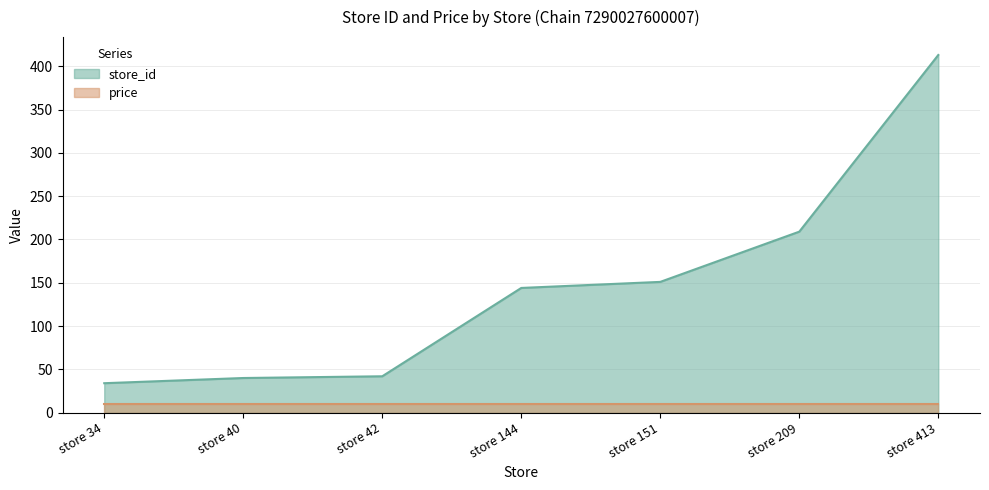

Reading left to right, transcribe all the data shown in this chart.

store 34=34	store 40=40	store 42=42	store 144=144	store 151=151	store 209=209	store 413=413